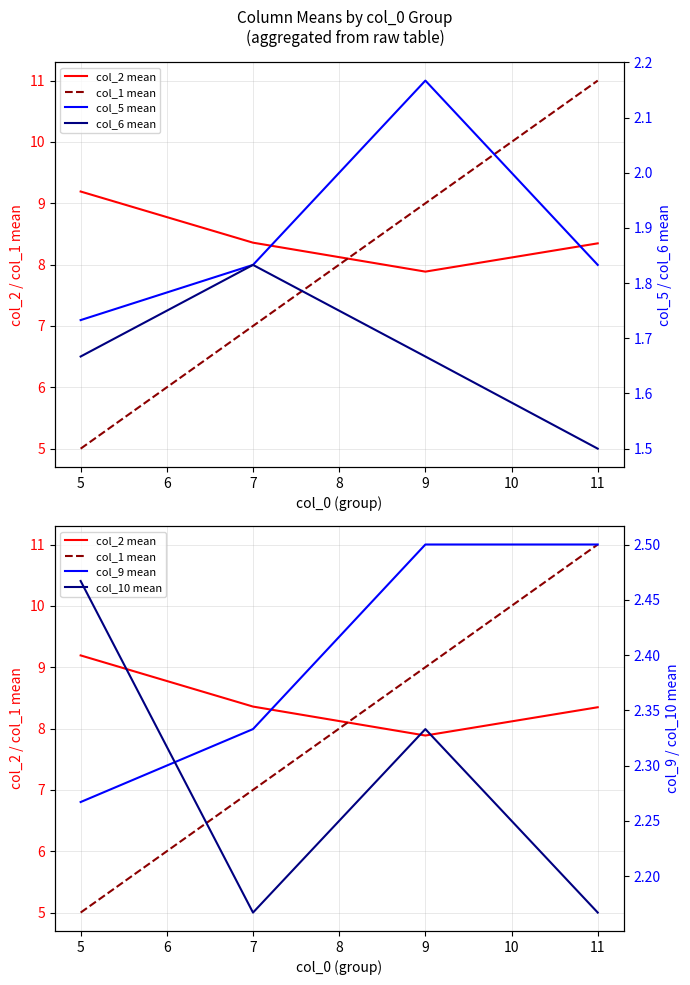

What is the minimum value shown in the chart?

1.5